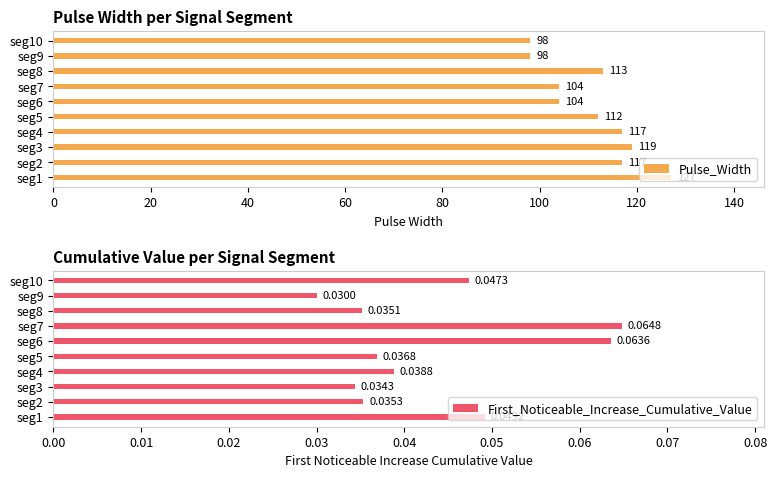

How many First_Noticeable_Increase_Cumulative_Value values are between 0 and 1?

10